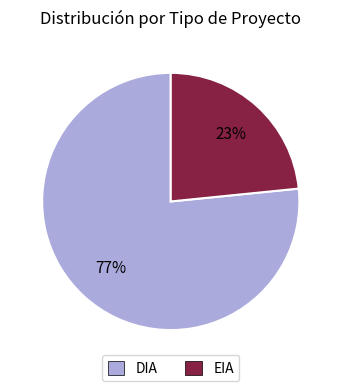

What is the smallest slice in the pie chart?

EIA